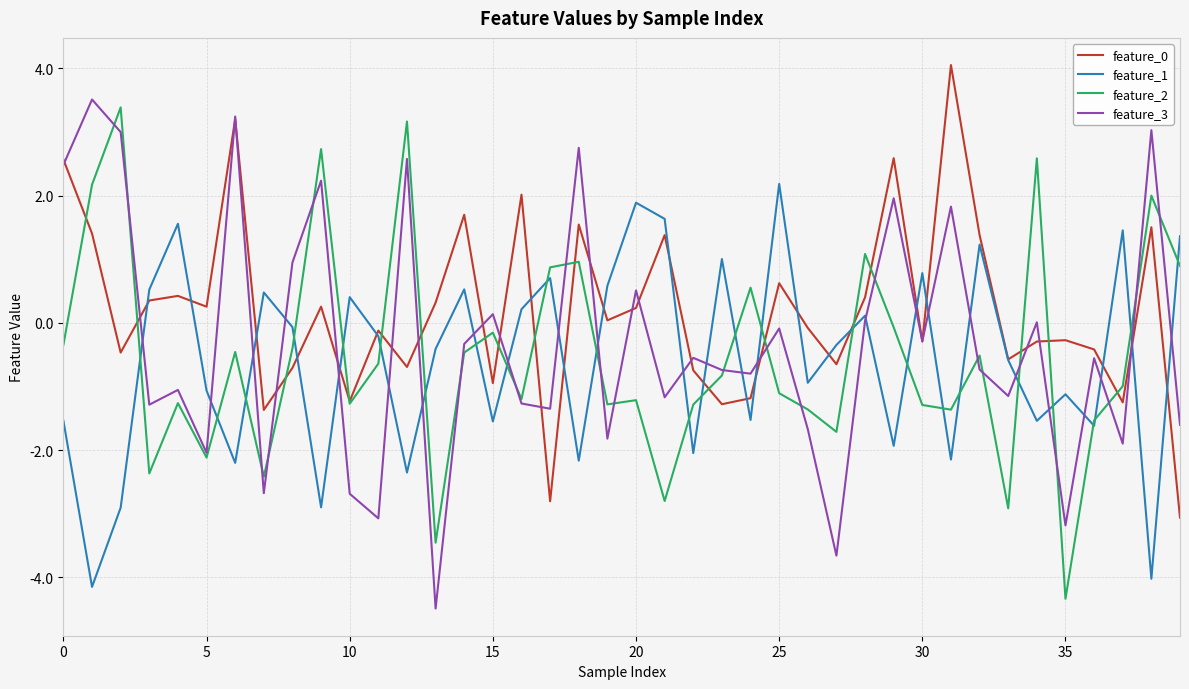

What is the lowest value of the feature_0 series?

-3.1